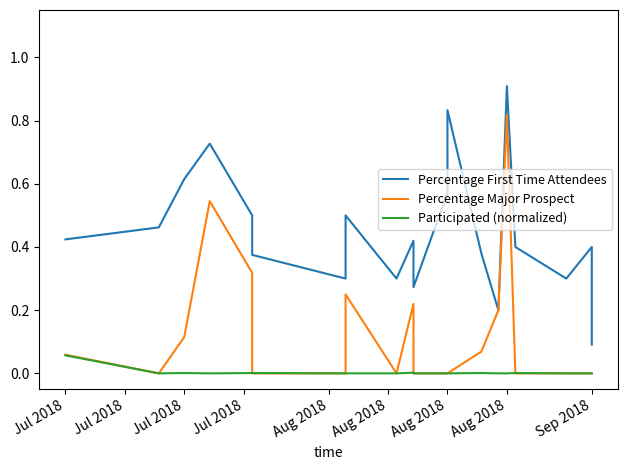

How many data points does each series have?

20